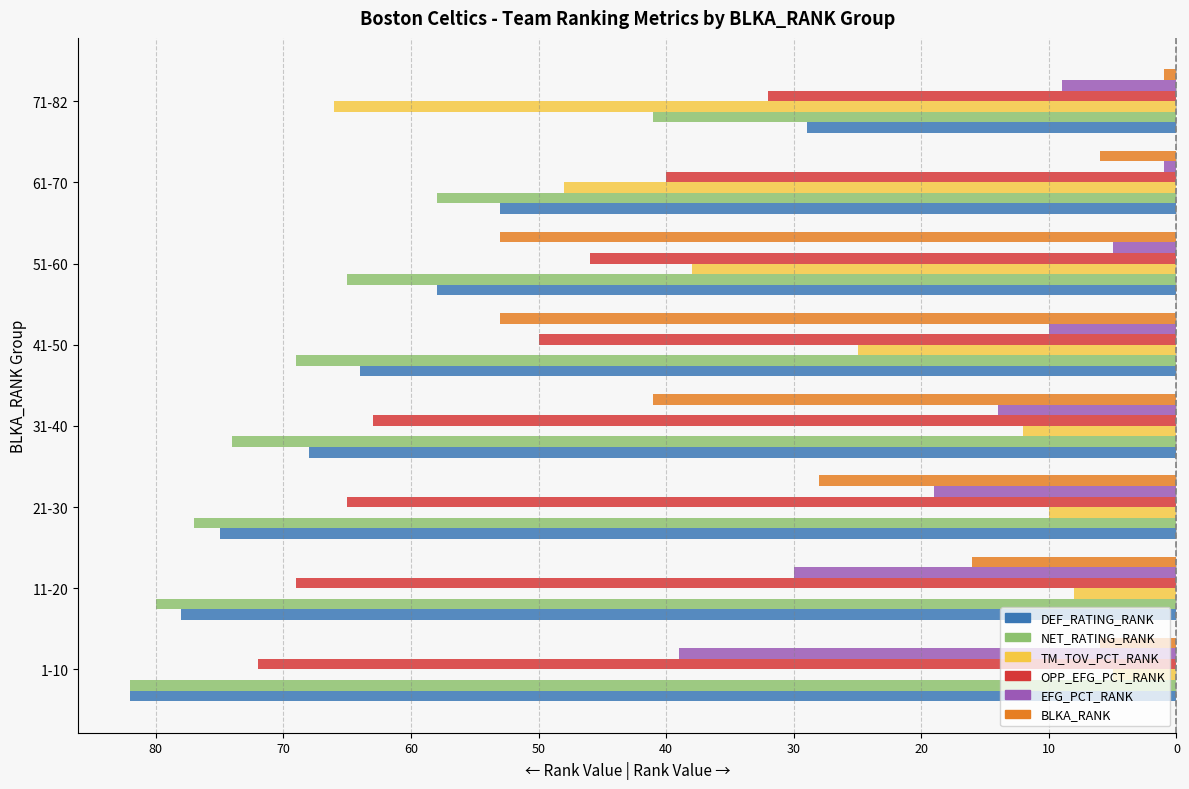

What are all the series names shown in the legend?

DEF_RATING_RANK, NET_RATING_RANK, TM_TOV_PCT_RANK, OPP_EFG_PCT_RANK, EFG_PCT_RANK, BLKA_RANK